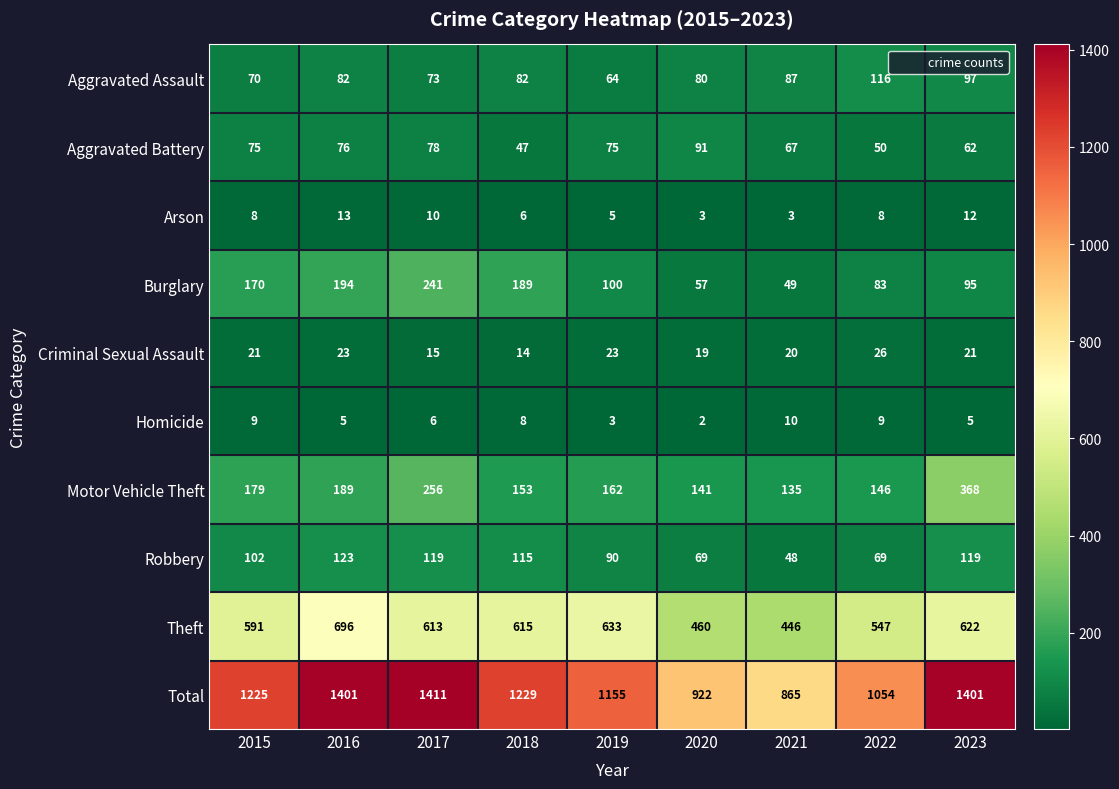

Rank the series by their maximum value, from lowest to highest.

Homicide, Arson, Criminal Sexual Assault, Aggravated Battery, Aggravated Assault, Robbery, Burglary, Motor Vehicle Theft, Theft, Total